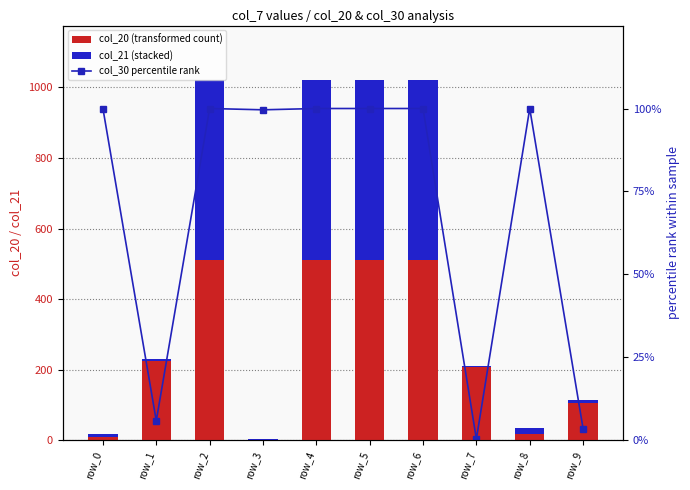

The col_20 (transformed count) series shows 209.0 at row_7. True or false?

True